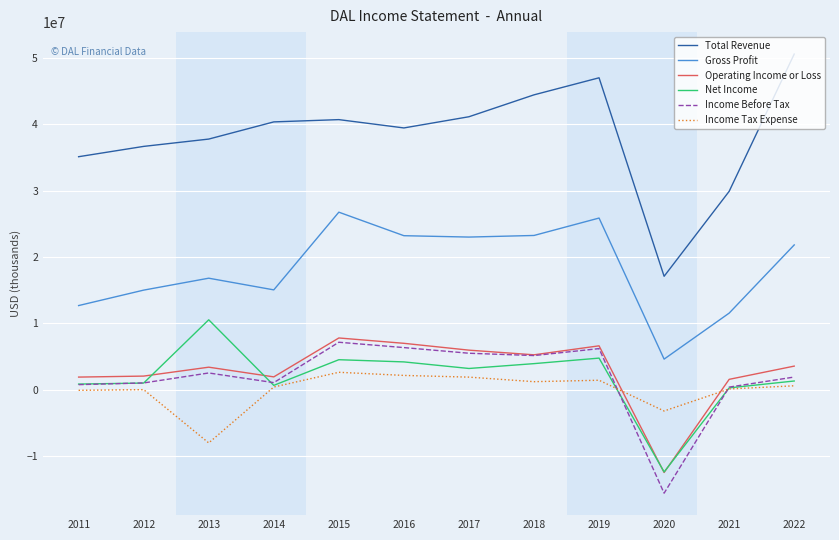

What are all the series names shown in the legend?

Total Revenue, Gross Profit, Operating Income or Loss, Net Income, Income Before Tax, Income Tax Expense